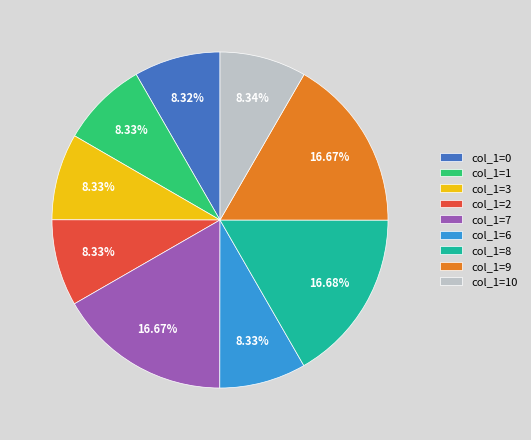

Is there any slice that represents more than half of the pie?

No